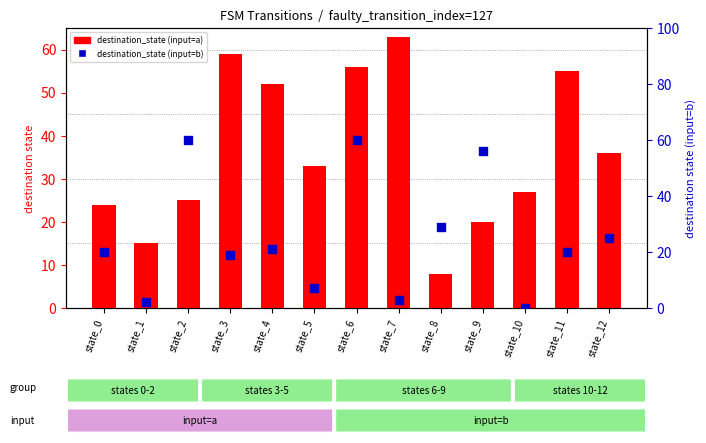

Is the value of destination_state (input=a) at state_5 greater than the value of destination_state (input=b) at state_7?

Yes